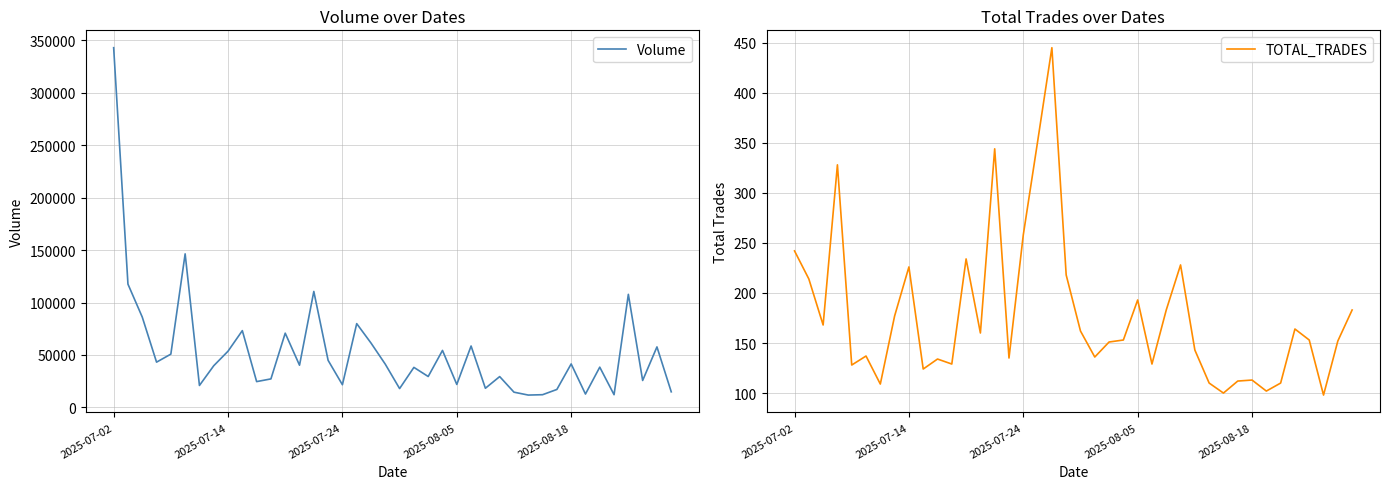

Which series has the largest range (max minus min)?

Volume